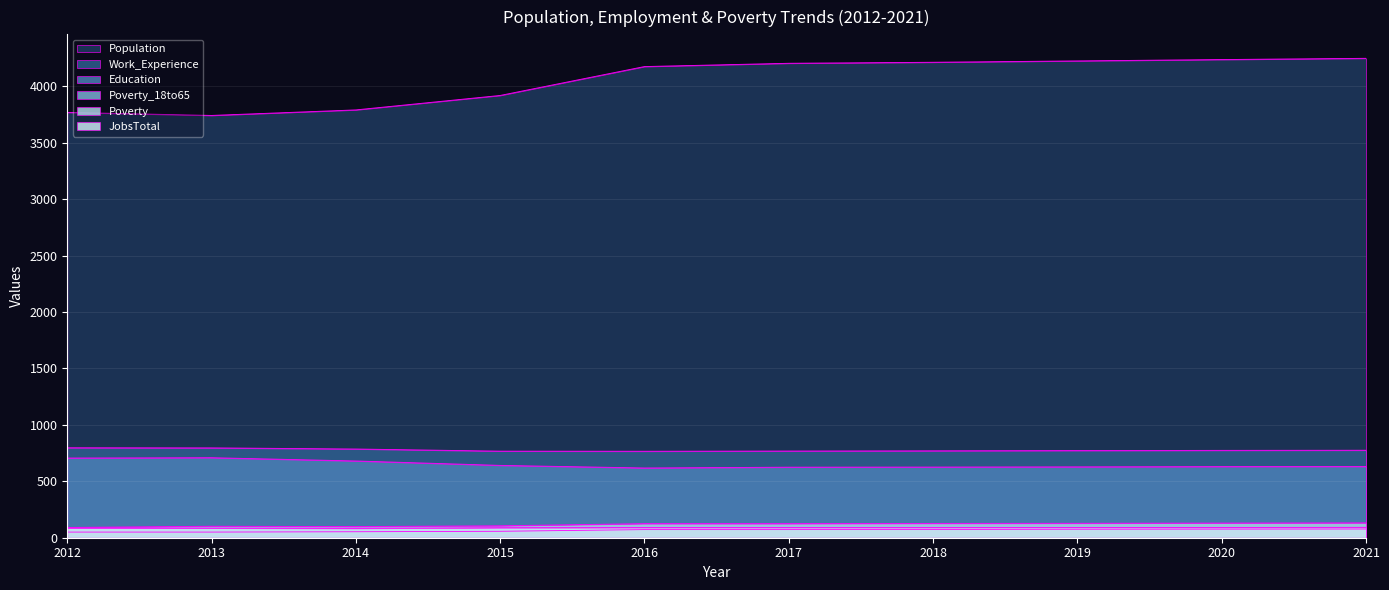

True or false: Poverty and JobsTotal intersect in this chart.

False